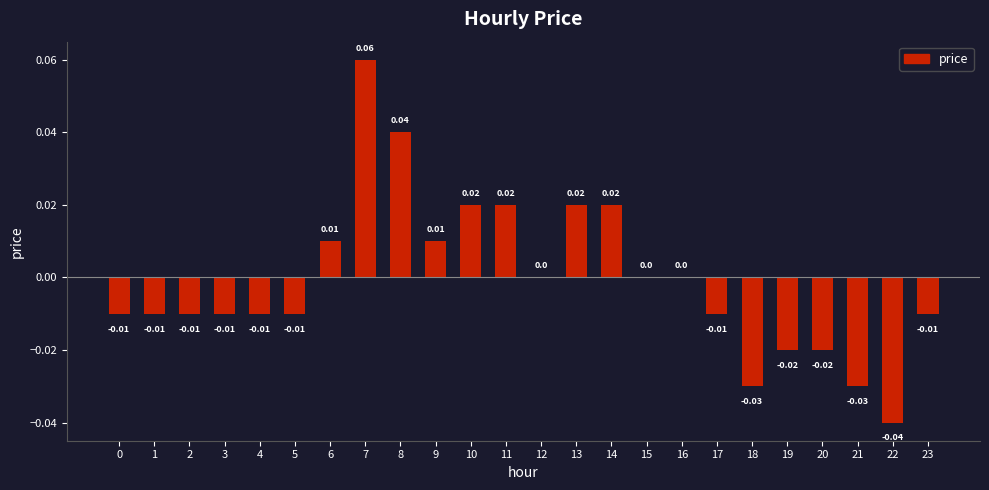

The value at 4 is -0.0. True or false?

True